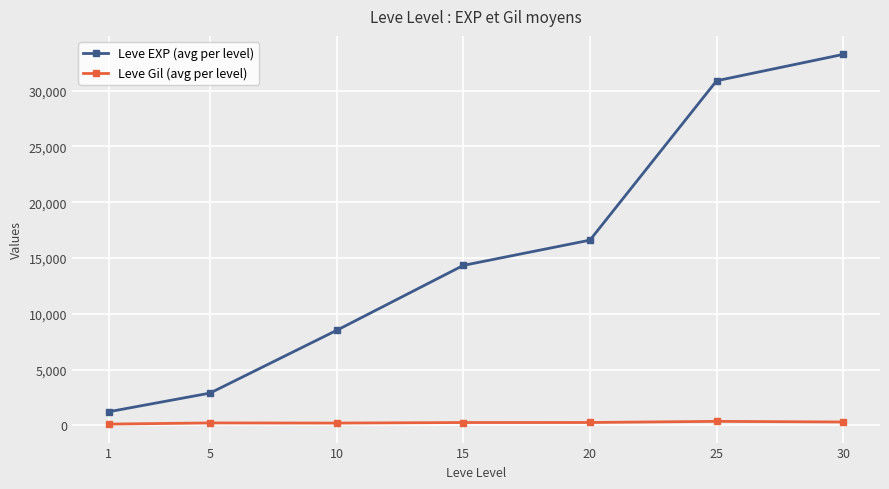

At how many categories does at least one series exceed 4269?

5